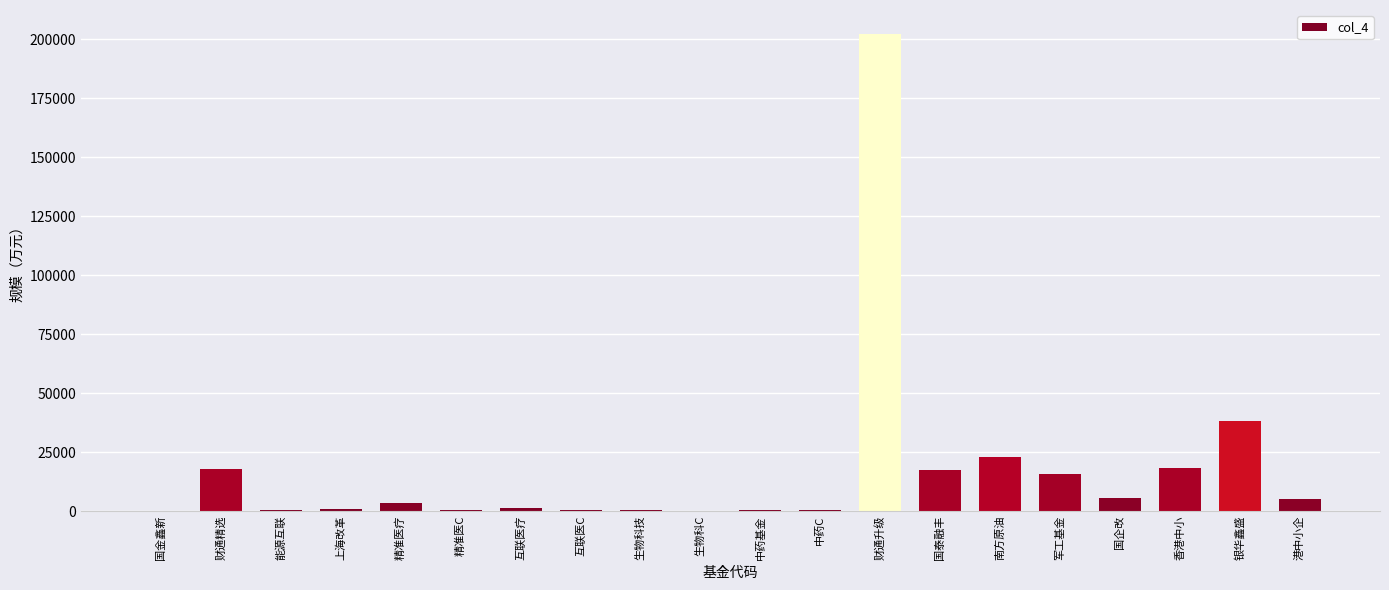

At which category does the chart reach its peak across all series?

财通升级